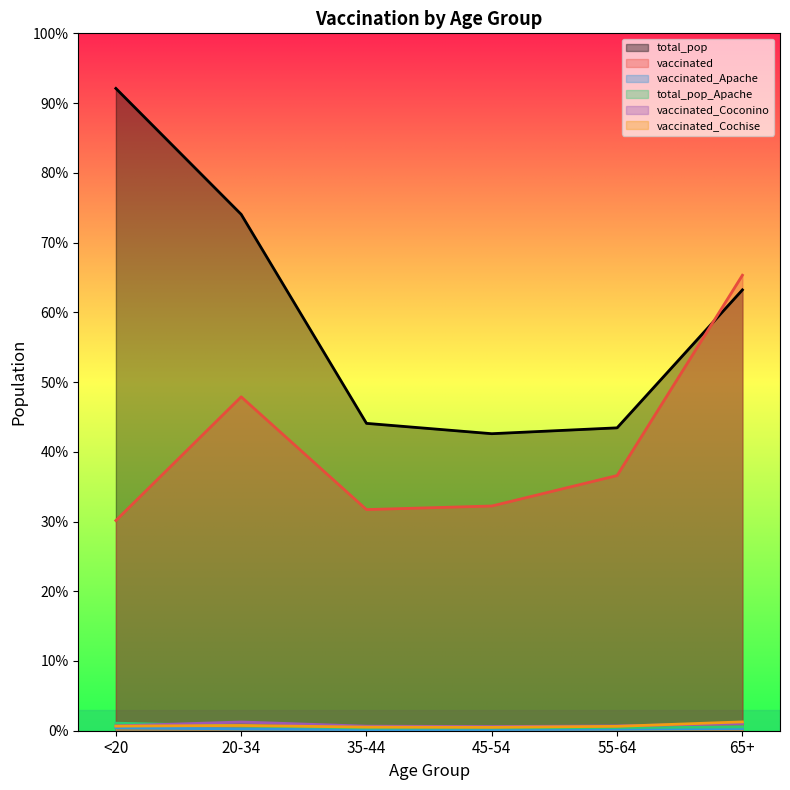

Is the value of vaccinated_Apache at 20-34 greater than the value of vaccinated at 65+?

No